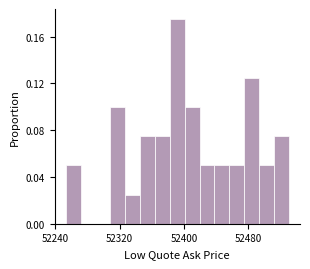

Read against the x-axis, roughly where is the centre of the tallest bar?

52390